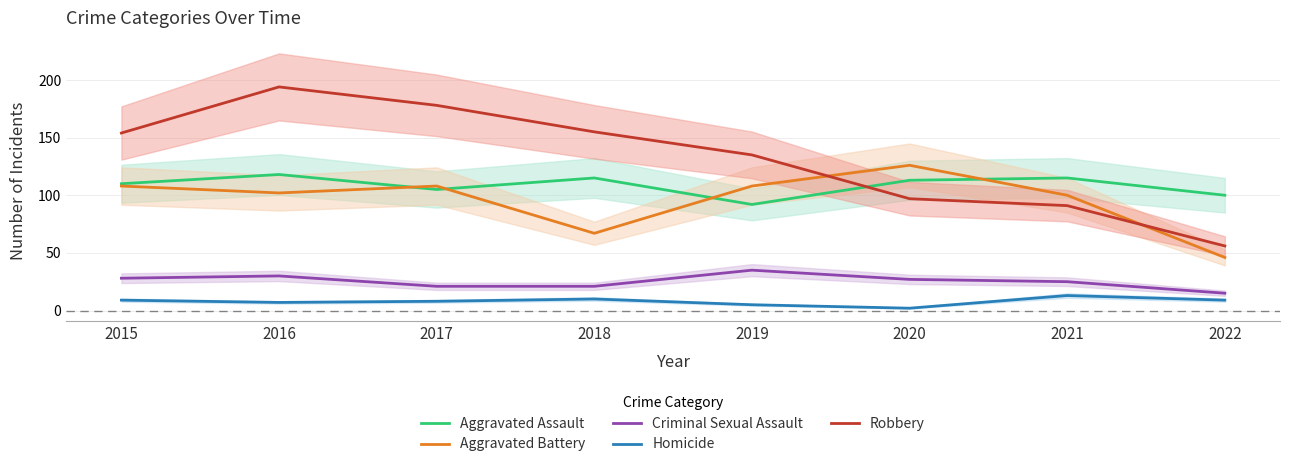

At which category does the chart reach its minimum across all series?

2020